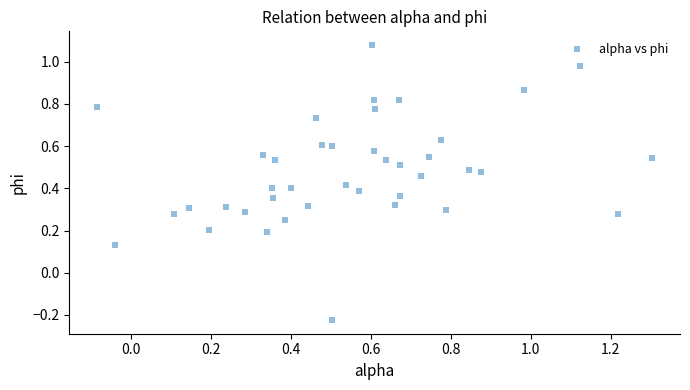

What is the range of X values (max minus min)?

1.4